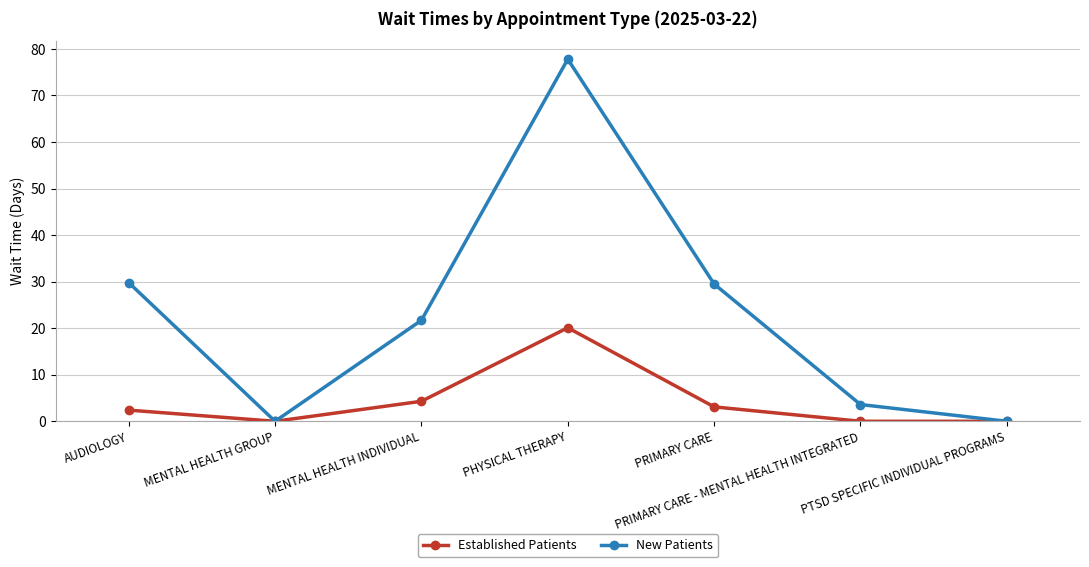

How many values in the Established Patients series exceed 2?

4